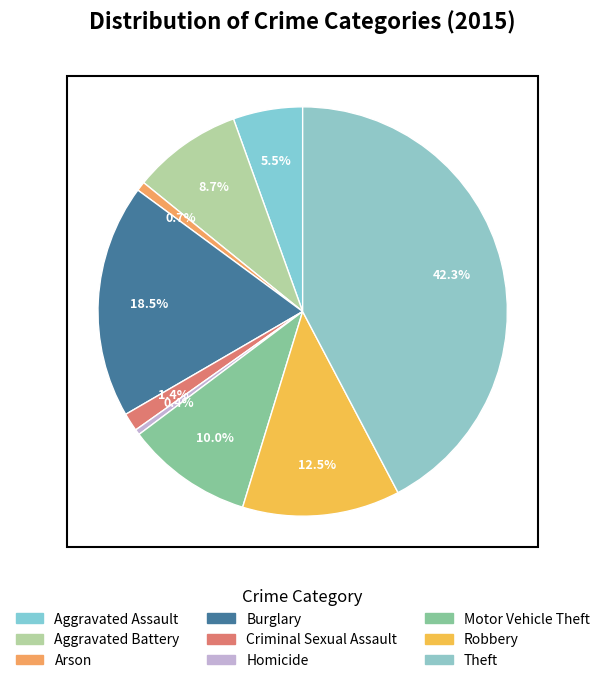

How many segments does this pie chart have?

9